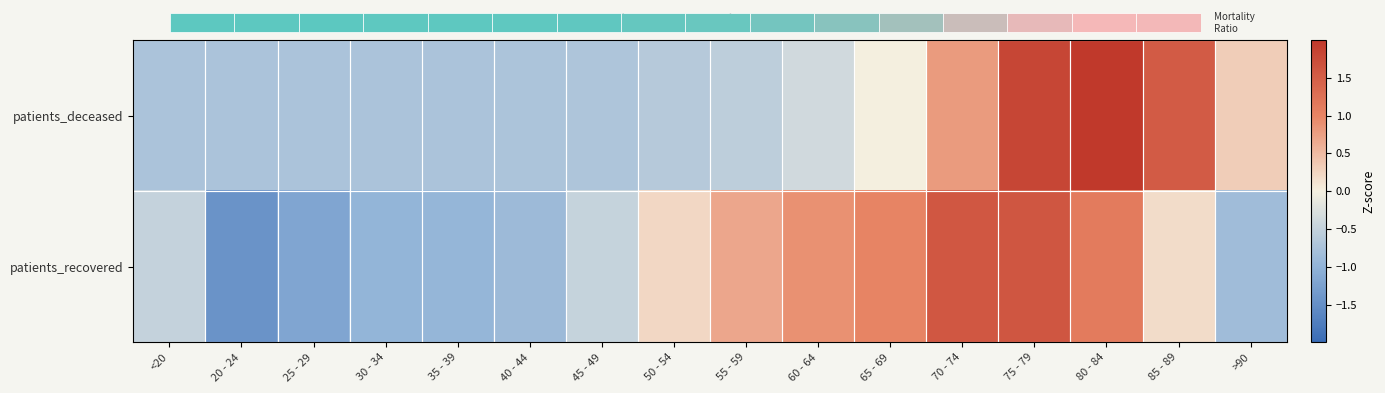

Which series changed the most between 85 - 89 and >90?

patients_deceased